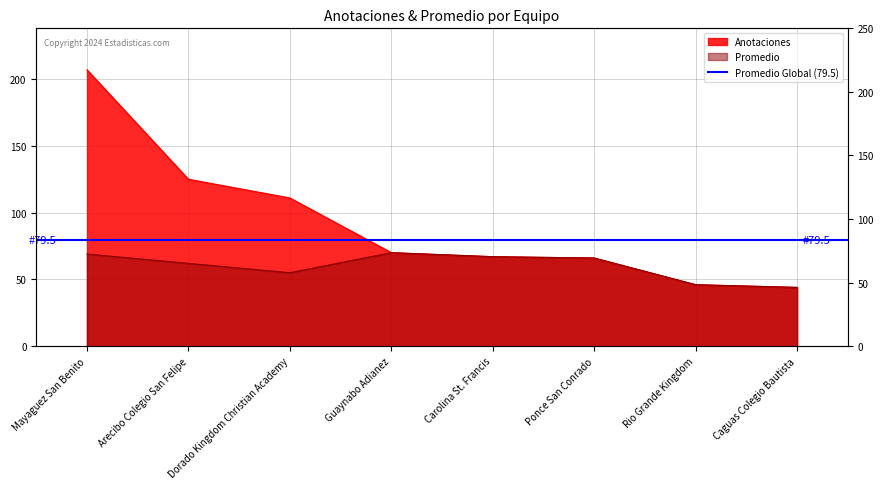

Is the value of Anotaciones at Rio Grande Kingdom greater than the value of Promedio at Caguas Colegio Bautista?

Yes